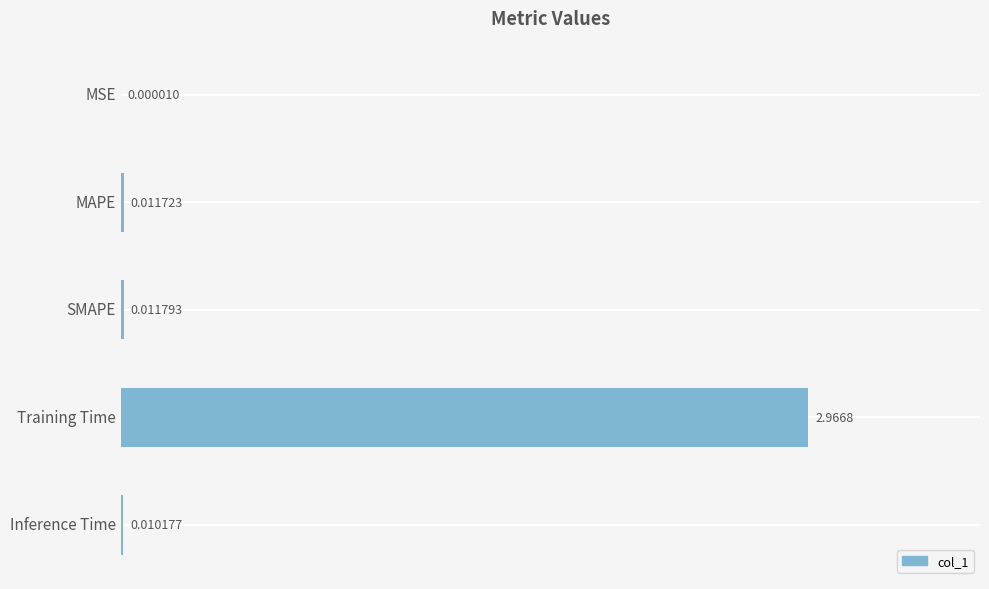

What is the change in value from MSE to Training Time?

+3.0